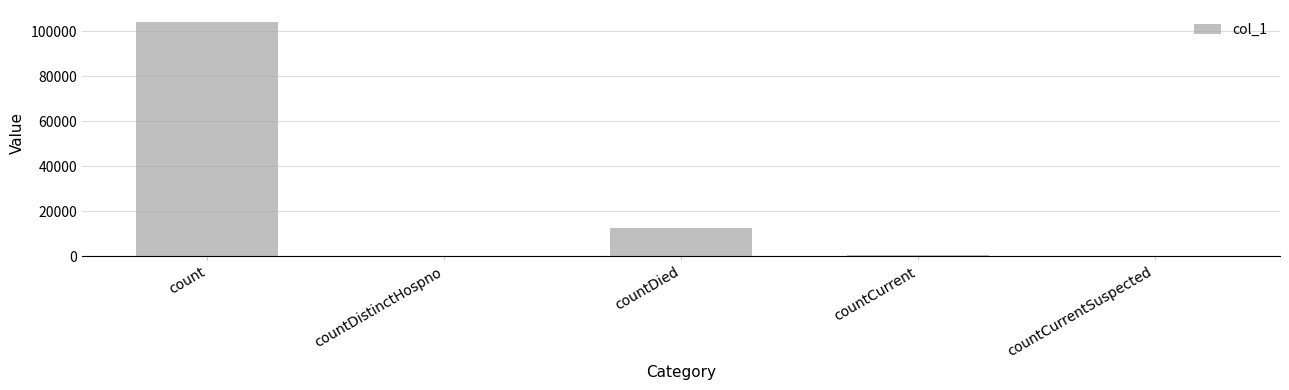

Reading left to right, what are all the values shown in this chart?

104260	0	12548	824	0